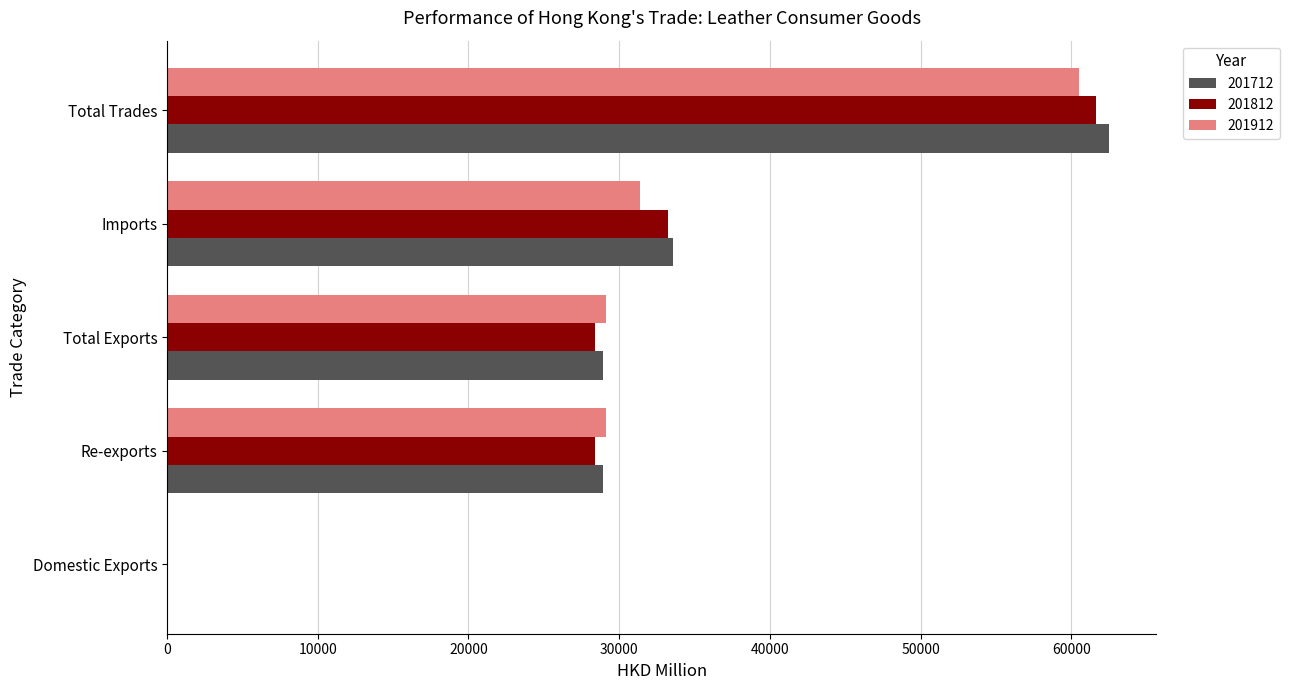

What is the approximate value of 201812 at Re-exports?

28424.2